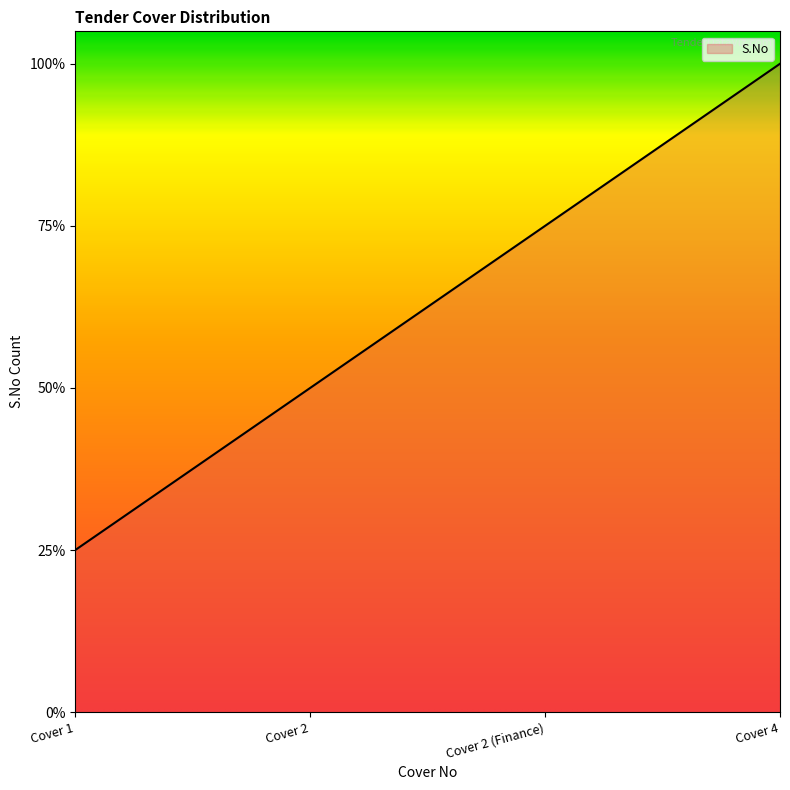

How many values are between 0 and 1?

4